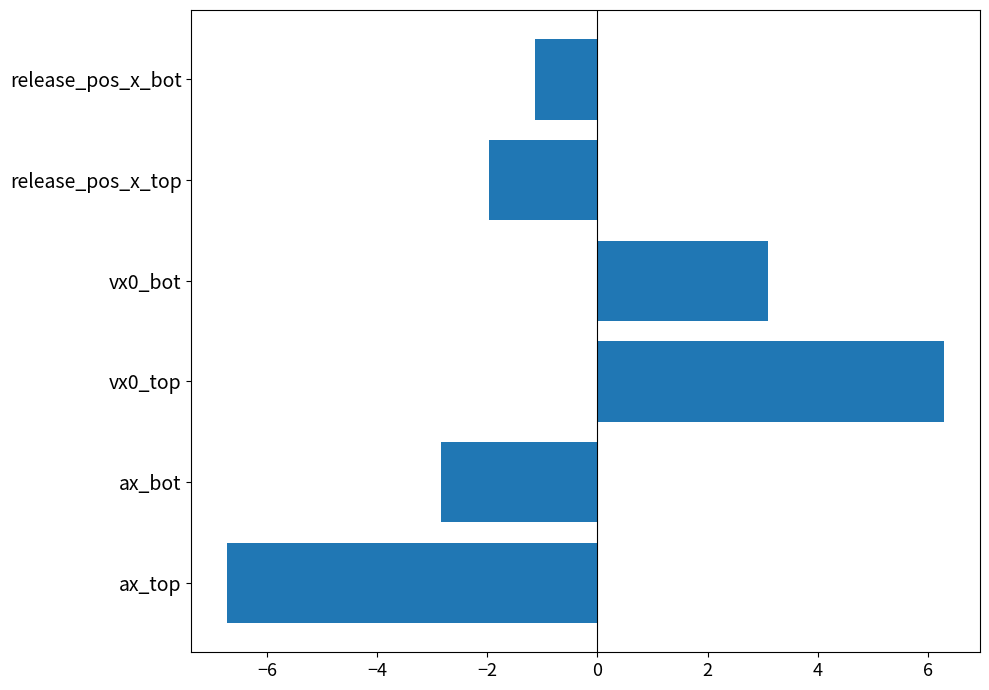

Which label corresponds to the largest value in the chart?

vx0_top